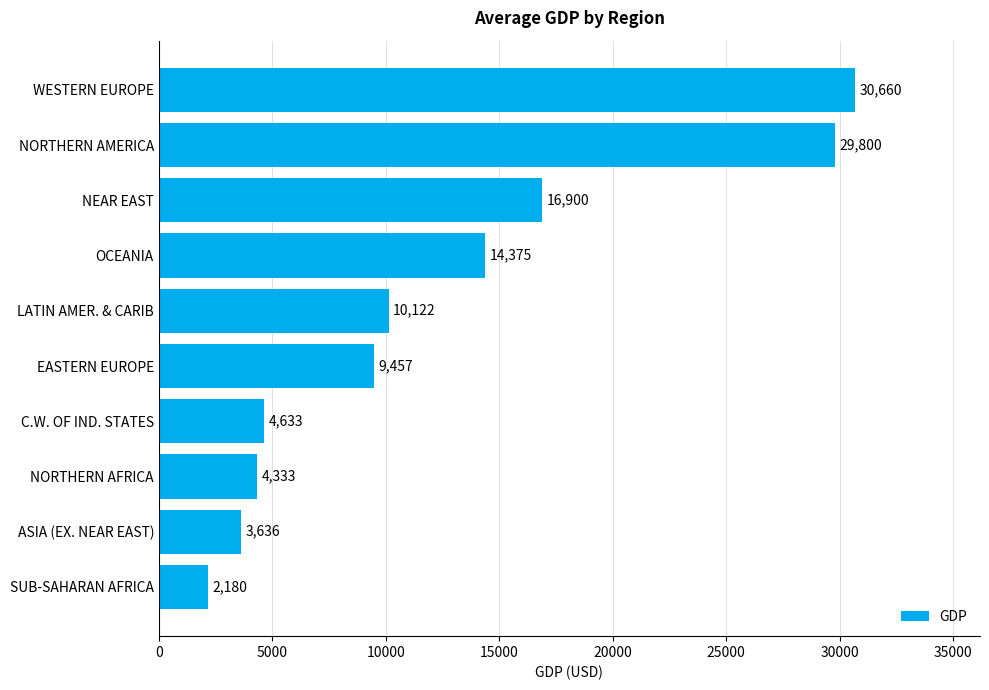

Which has a higher value, OCEANIA or C.W. OF IND. STATES?

OCEANIA